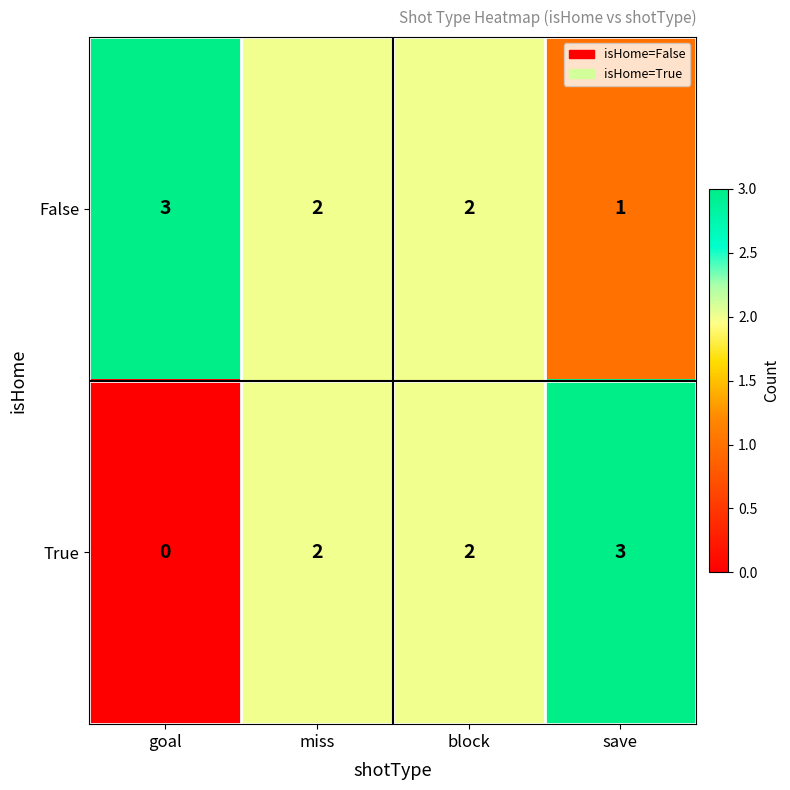

What is the total value across all series at block?

4